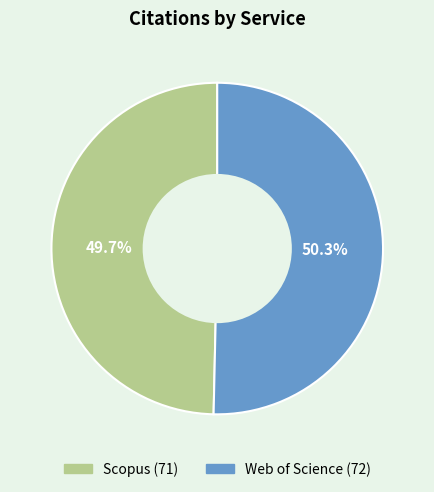

To the nearest percent, what is the average slice percentage?

50%